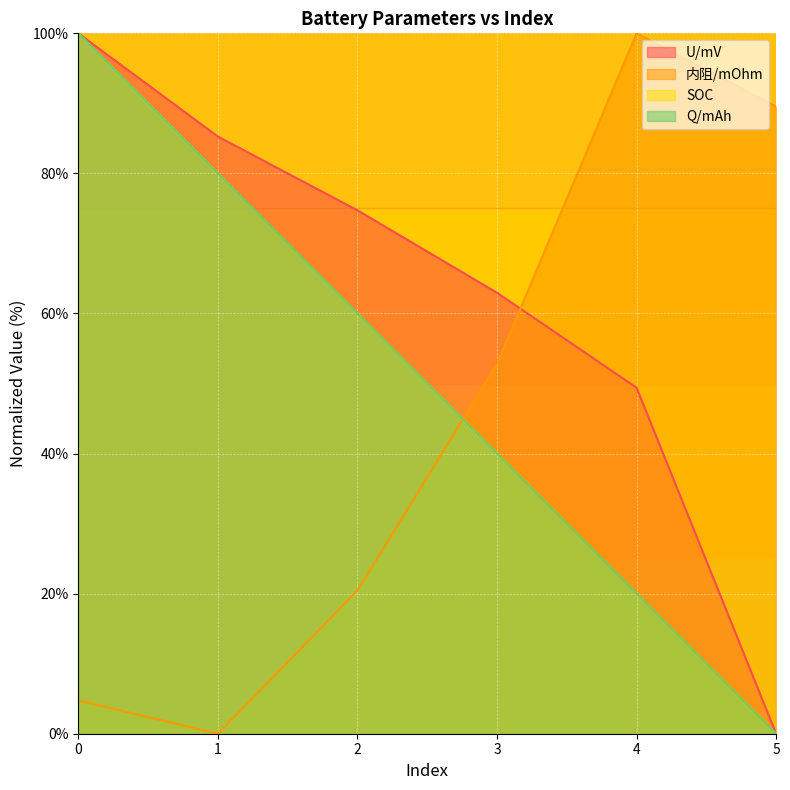

Reading left to right, transcribe all the data shown in this chart.

U/mV: 100.0	85.3	74.7	63.0	49.4	0.0
内阻/mOhm: 4.8	0.0	20.4	52.8	100.0	89.5
SOC: 100.0	80.0	60.0	40.0	20.0	0.0
Q/mAh: 100.0	80.0	60.0	40.0	20.0	0.0